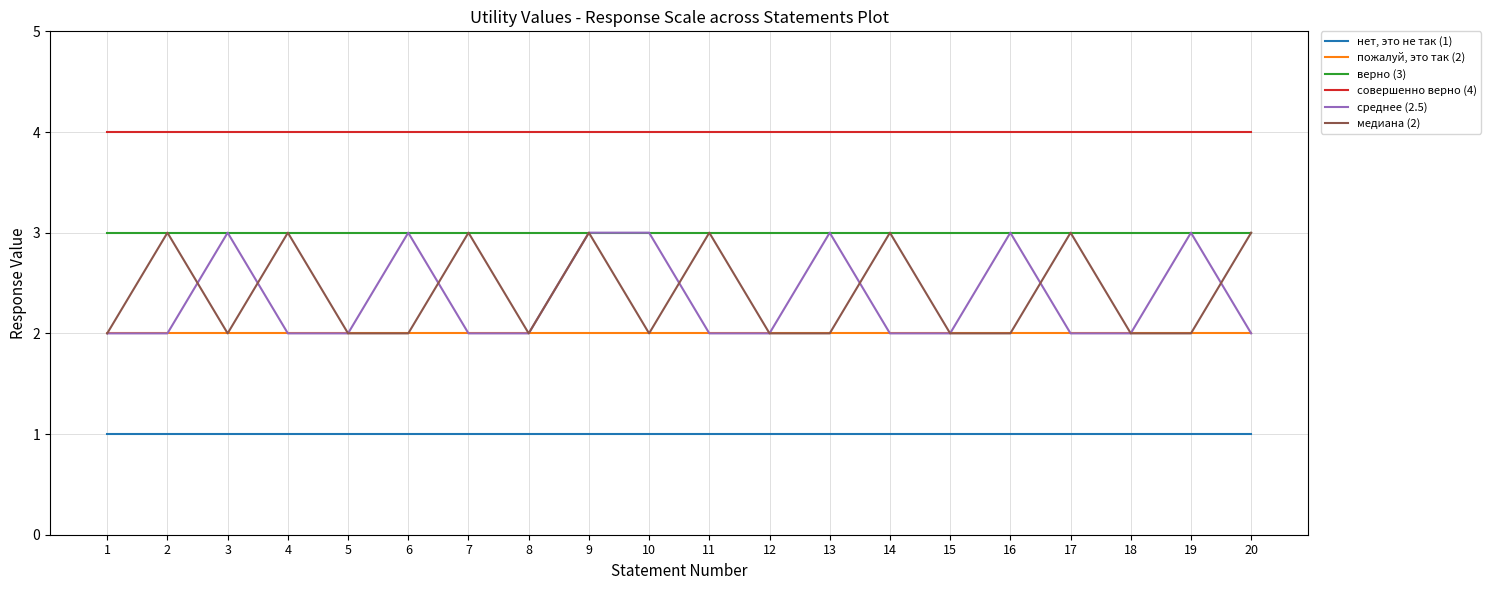

What is the total value across all series at 13?

15